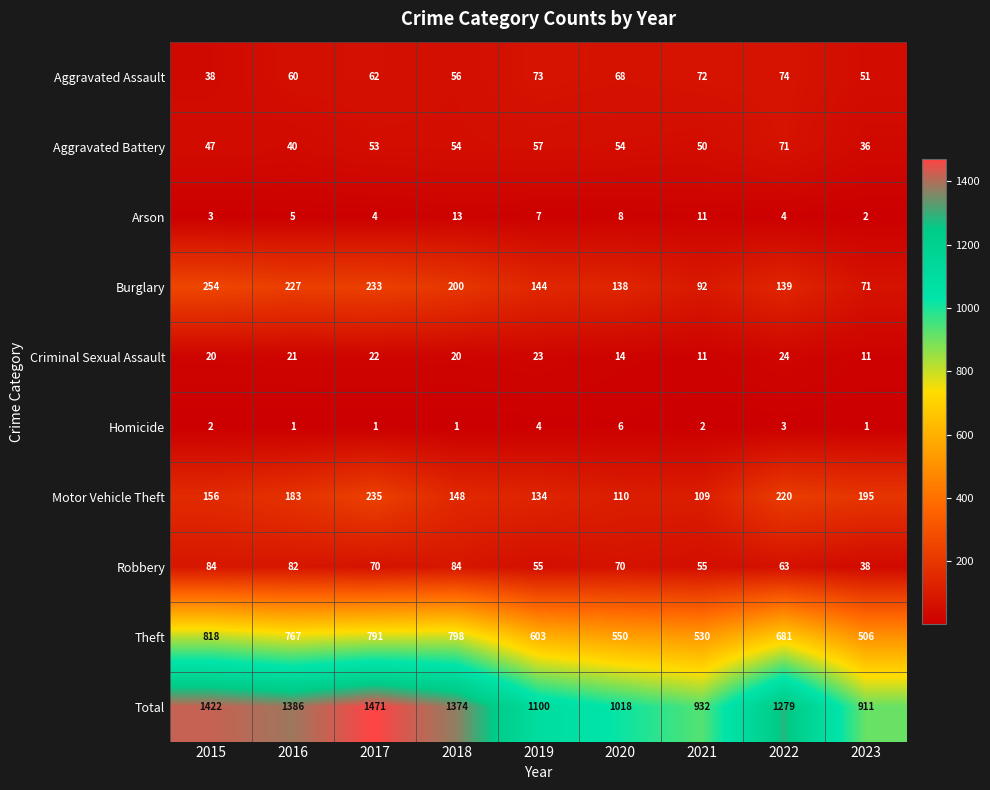

Which series has the widest spread of values?

Total